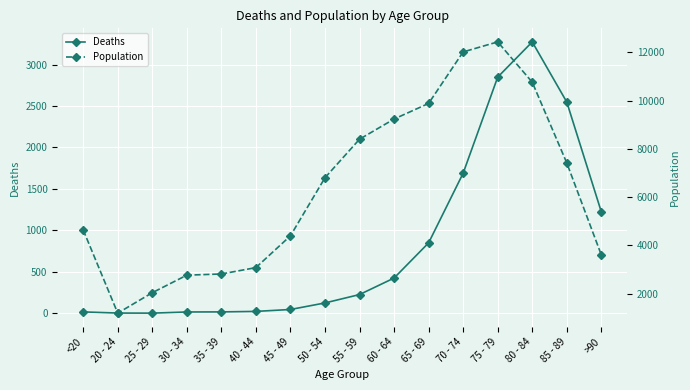

What position from the left is 30 - 34?

4